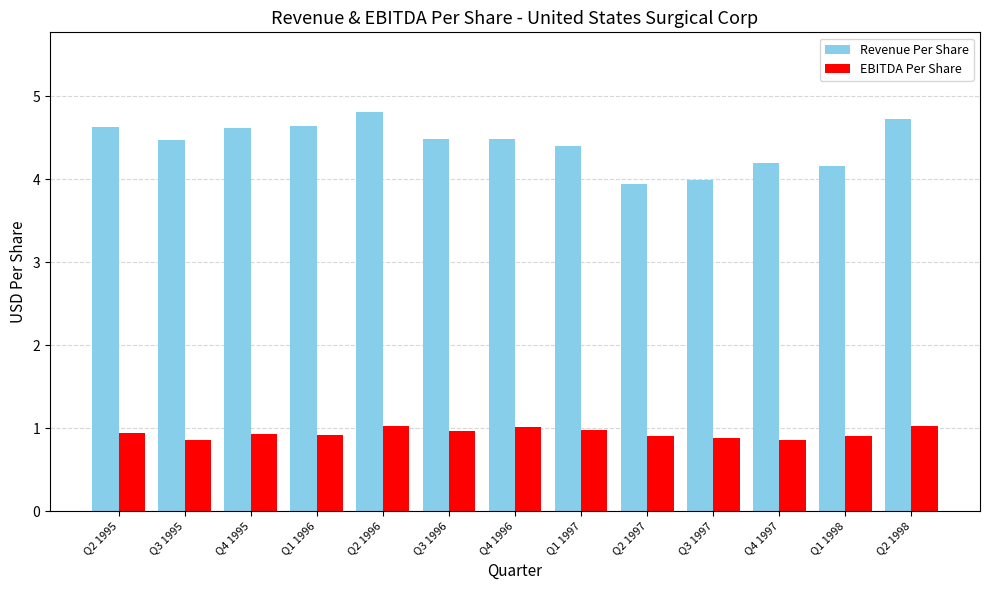

How many distinct data groups are displayed?

2